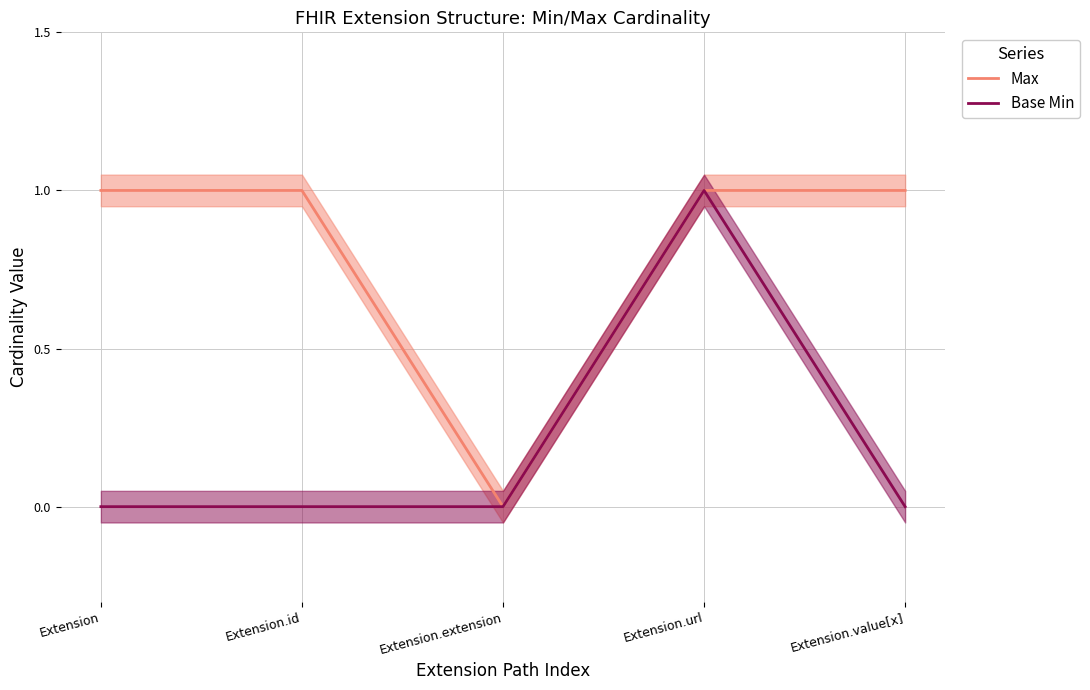

Count the Max values in the range 1 to 2.

4